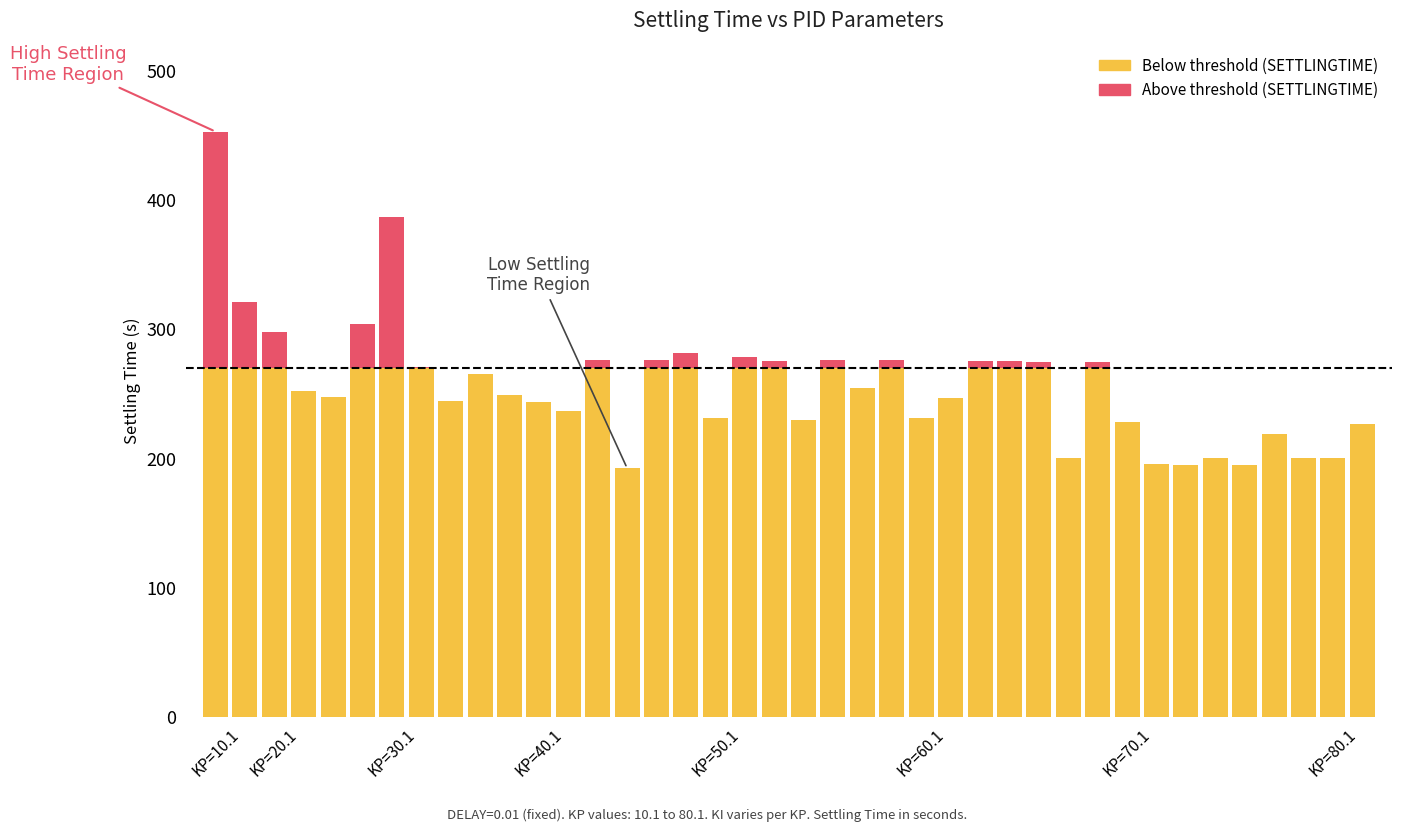

What is the difference between the second highest and second lowest values?

192.2